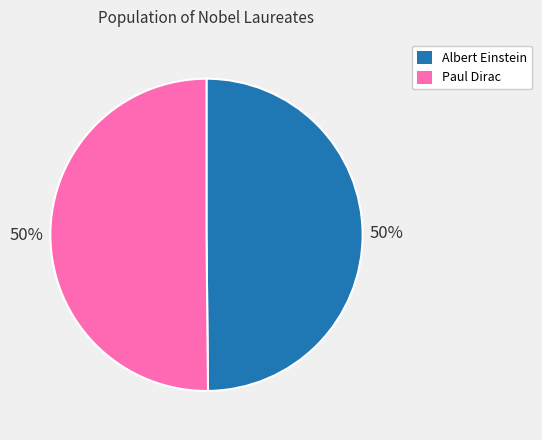

To the nearest percent, what percentage of the pie is Paul Dirac?

50%